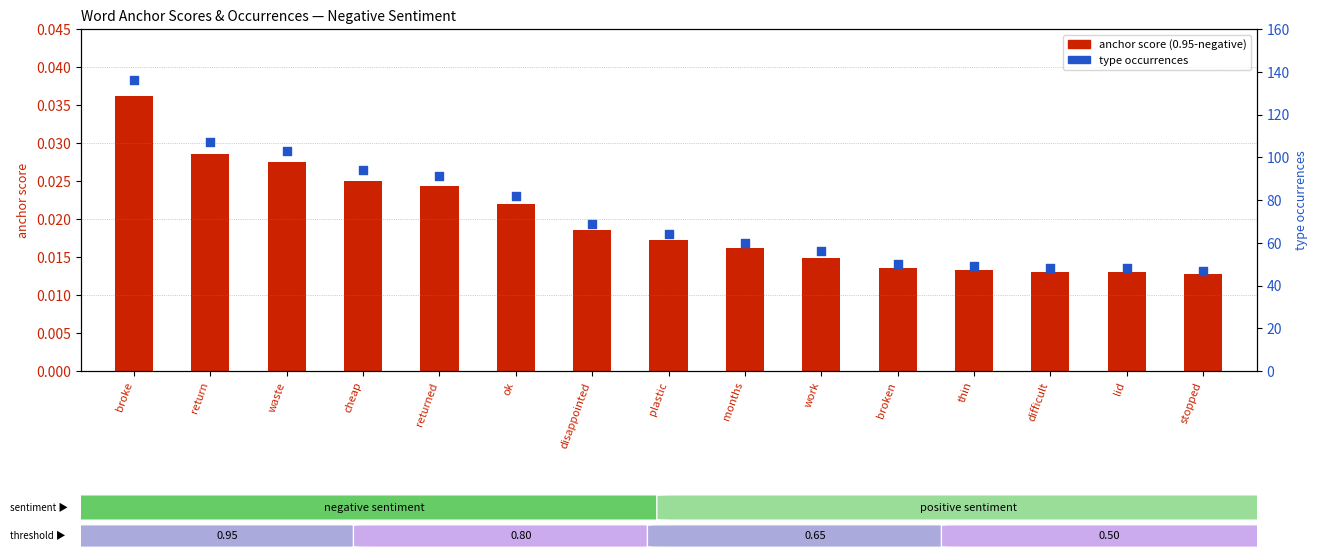

Which series contains the highest Y value?

type occurrences (0.95-negative)